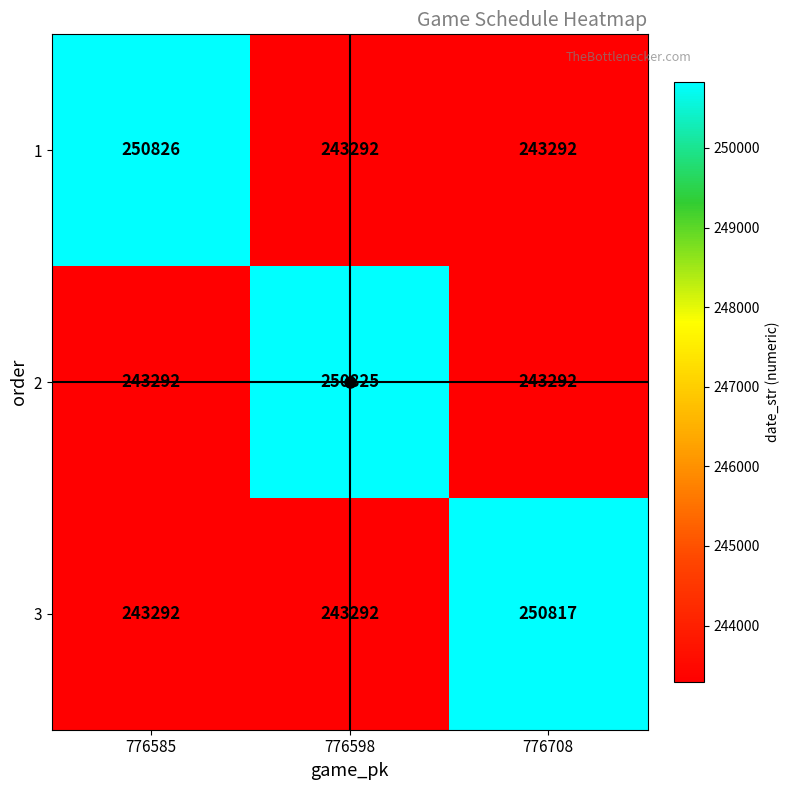

Is it true that 1 equals 250826 at 776585?

True